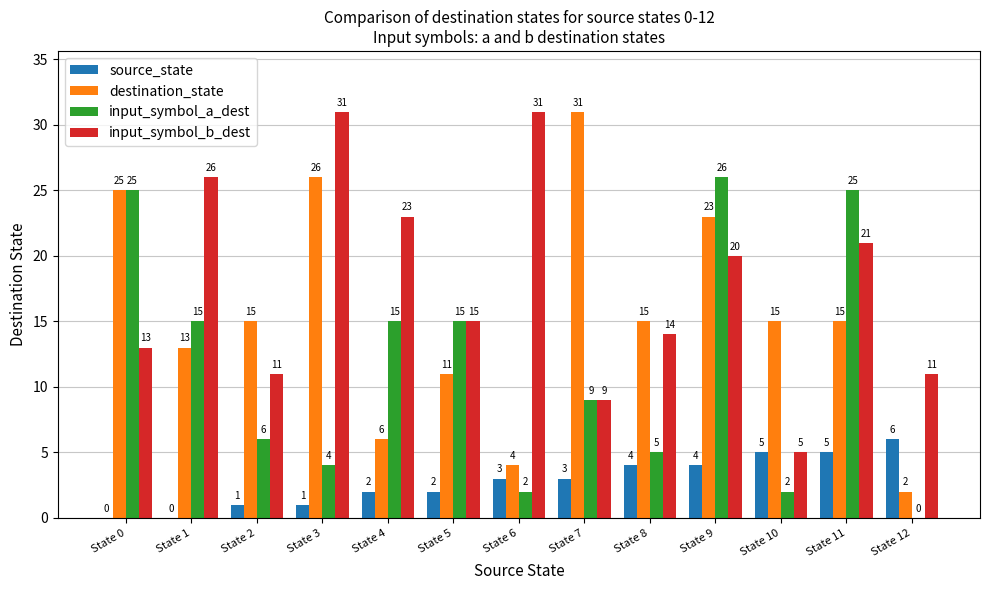

The value of destination_state at State 2 is 15. True or false?

True